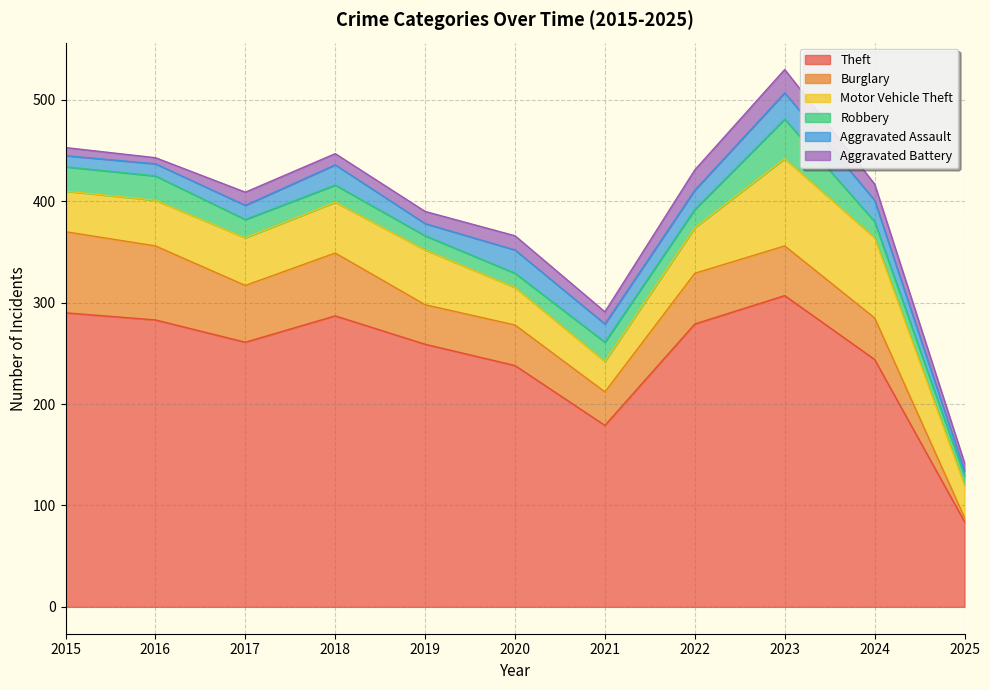

Does the chart display data point markers on the line(s)?

No